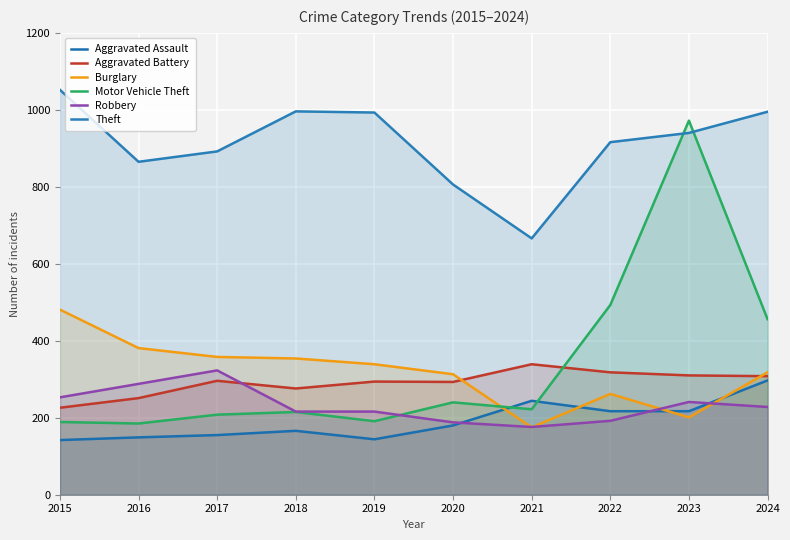

Reading right to left, extract all data points from this chart.

Aggravated Assault: 297	217	217	244	180	144	166	155	149	142
Aggravated Battery: 308	310	318	339	293	294	276	296	251	226
Burglary: 318	201	262	175	313	339	354	358	381	481
Motor Vehicle Theft: 456	972	493	222	240	191	215	208	185	189
Robbery: 228	241	192	176	188	216	216	323	288	253
Theft: 995	940	916	666	806	993	996	892	865	1052